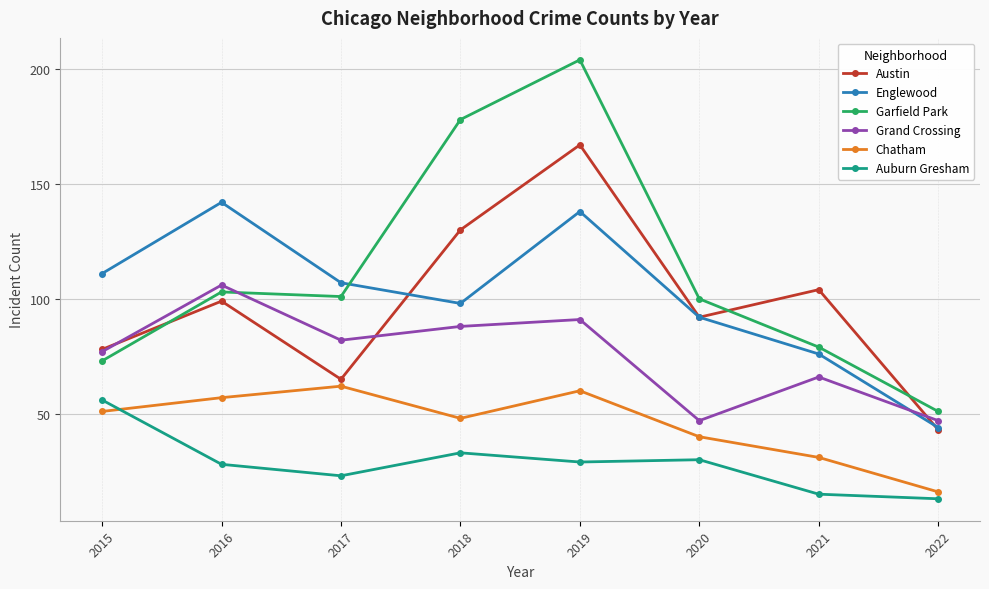

How many lines are shown in the chart?

6